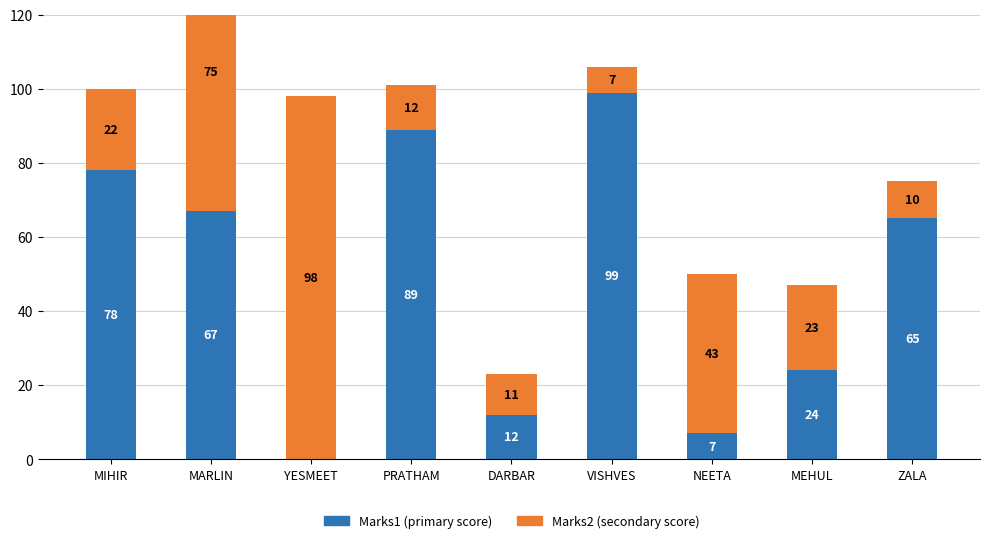

Reading left to right, transcribe all the data shown in this chart.

Marks1: MIHIR=78	MARLIN=67	YESMEET=0	PRATHAM=89	DARBAR=12	VISHVES=99	NEETA=7	MEHUL=24	ZALA=65
Marks2: MIHIR=22	MARLIN=75	YESMEET=98	PRATHAM=12	DARBAR=11	VISHVES=7	NEETA=43	MEHUL=23	ZALA=10